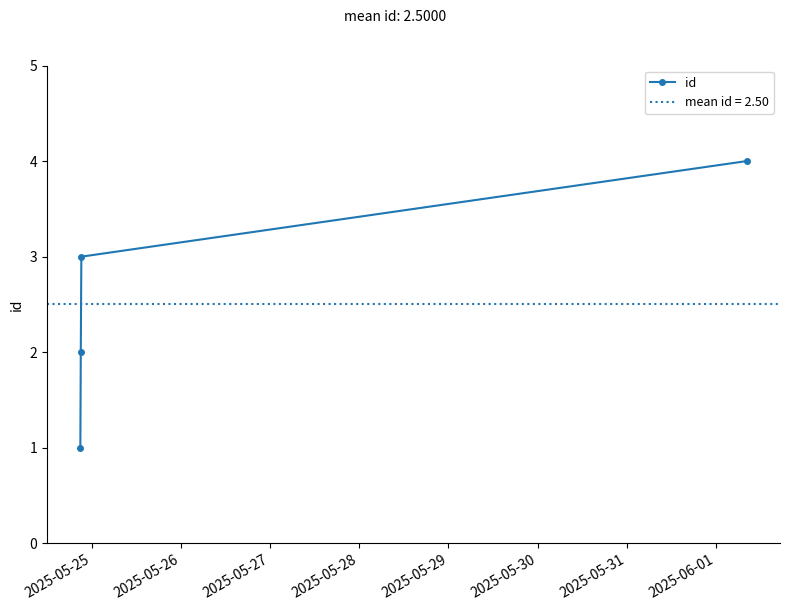

What is the value of the 4th point from the left?

4